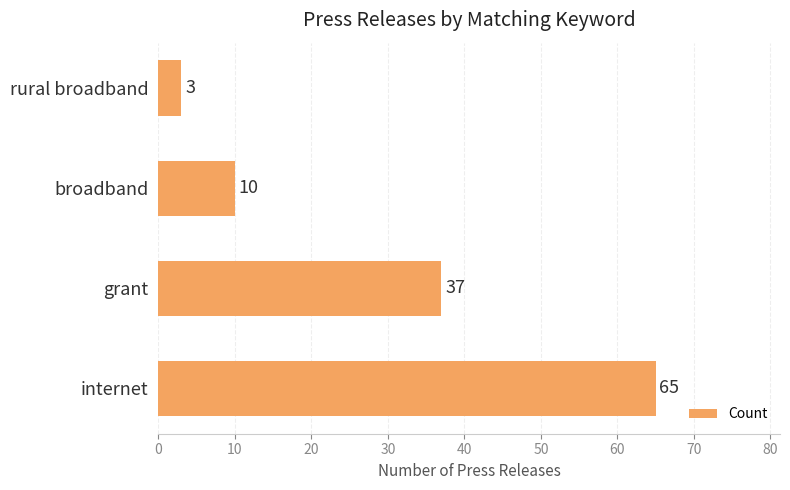

True or false: the data shows 3 at rural broadband.

True